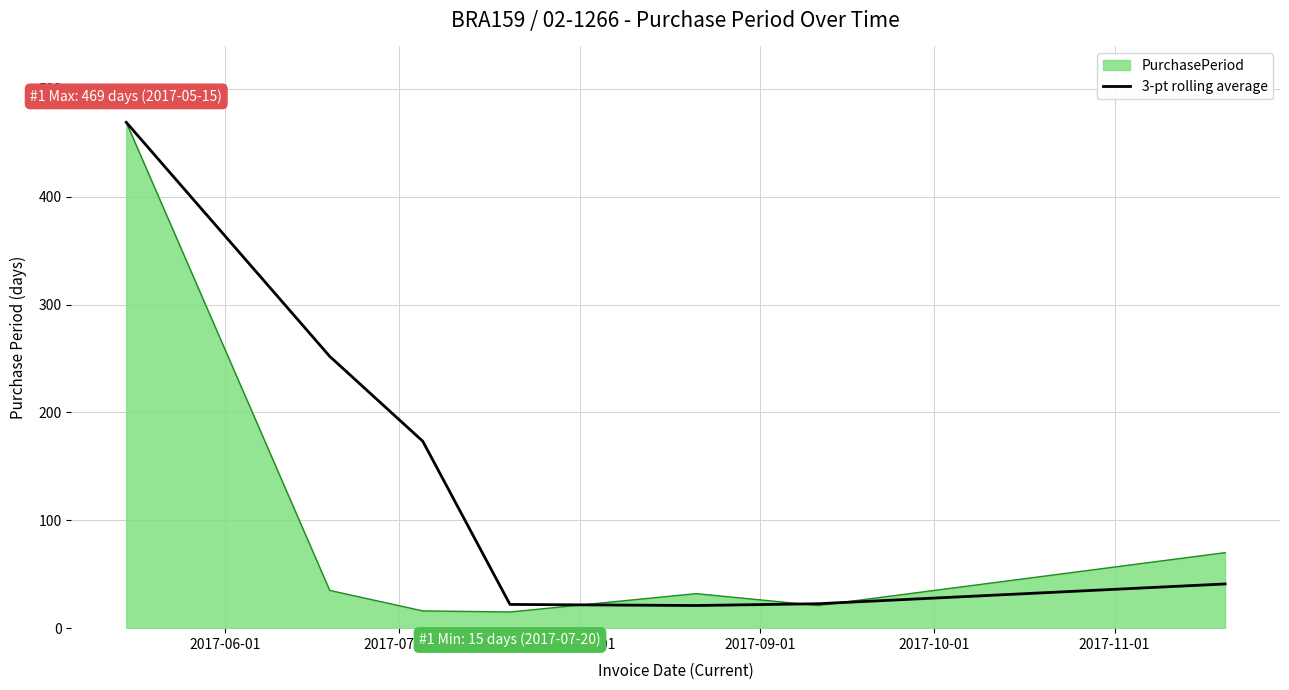

List the series in order of their overall mean, highest first.

3-pt rolling average, PurchasePeriod